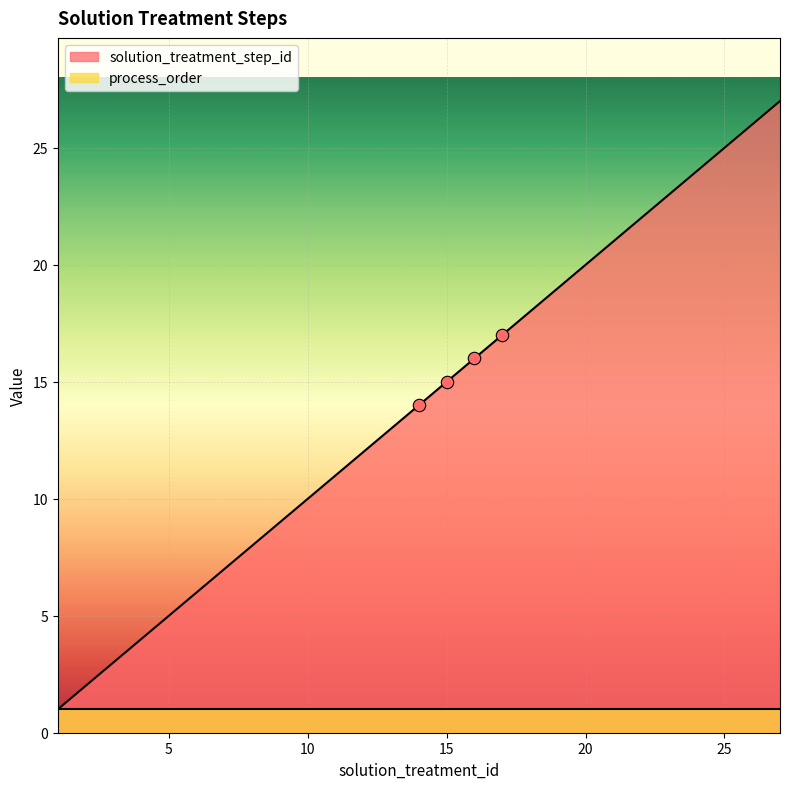

What is the change in value from 4 to 21?

+17